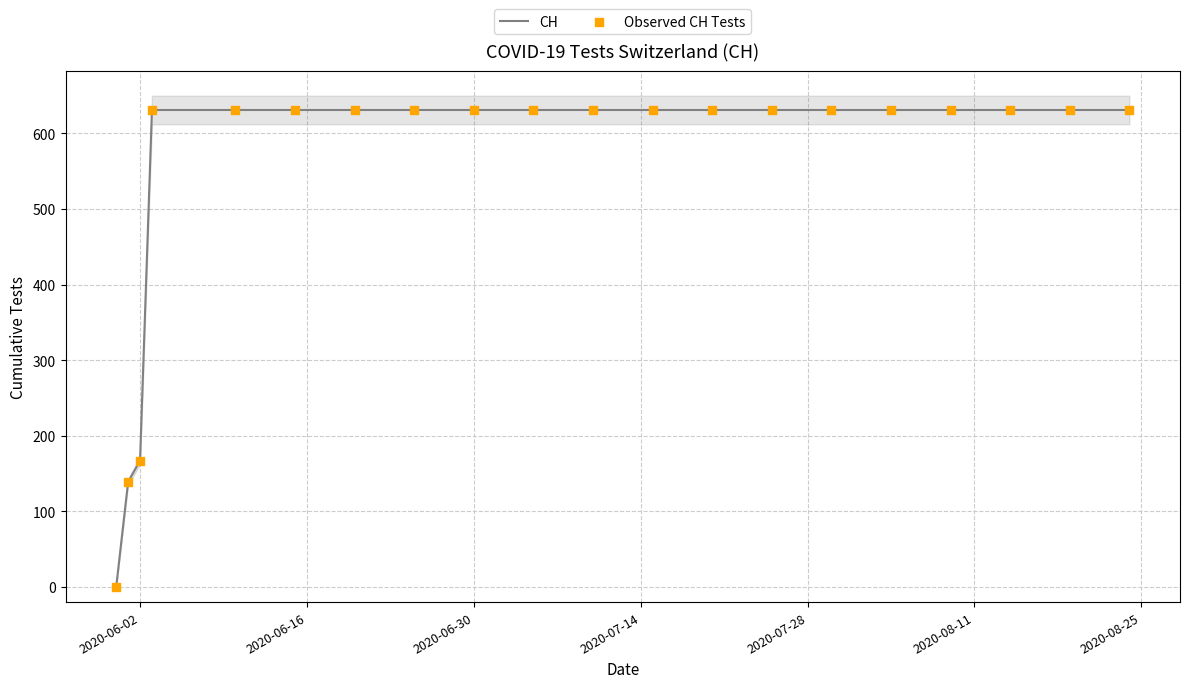

Which series has the widest spread of Y values?

CH